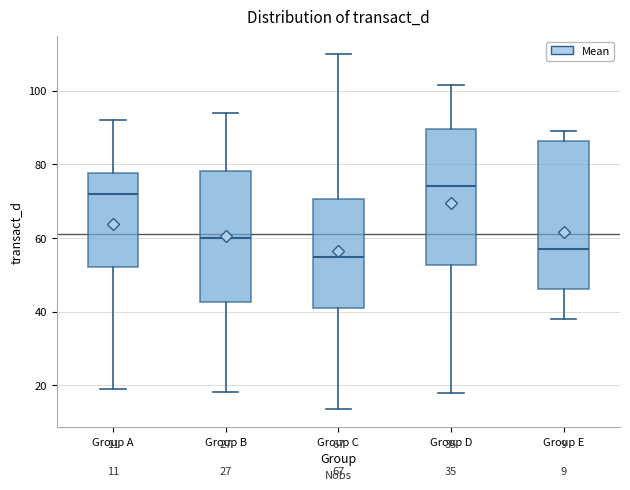

Comparing the boxes themselves (not the whiskers), which one is the tallest?

Group E